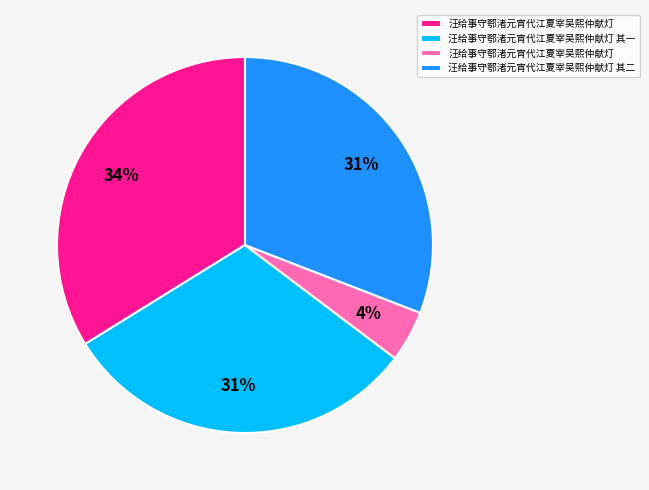

How many slices are in this pie chart?

4